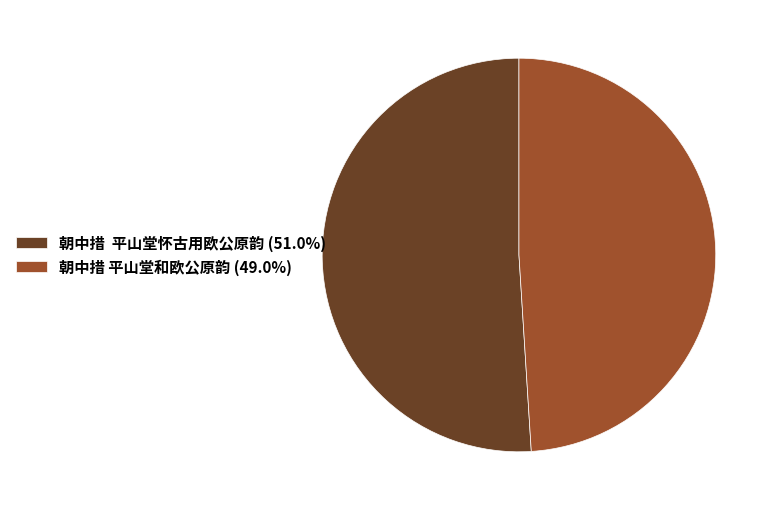

Is it true that 朝中措 平山堂和欧公原韵 is 38% of the pie?

False